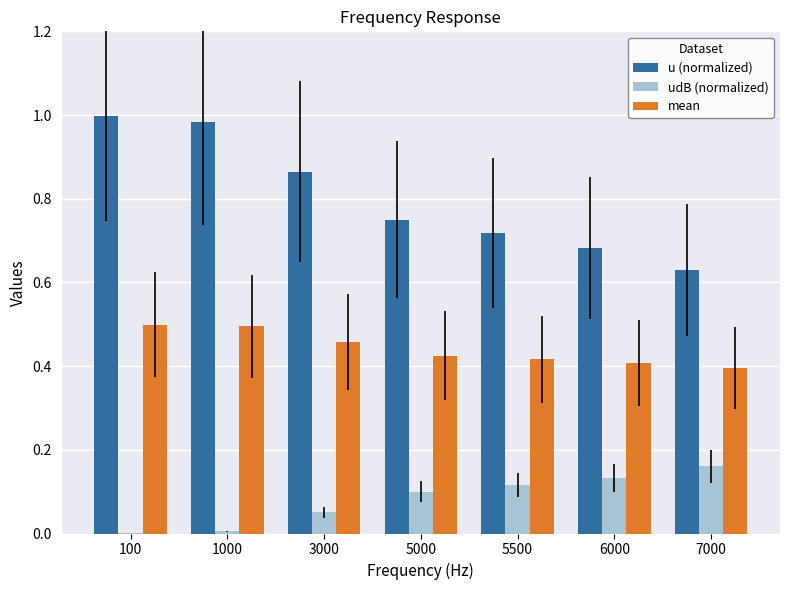

True or false: mean has a value of 0.7 at 5000.

False